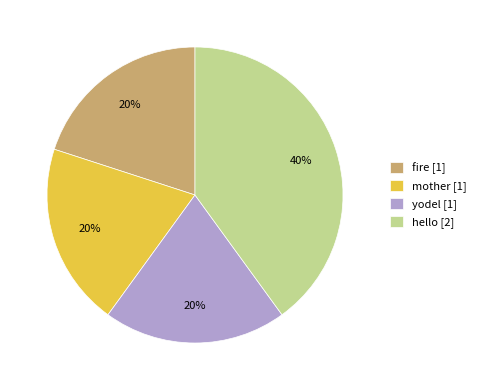

Do hello [2] and yodel [1] together represent more than half of the pie?

Yes